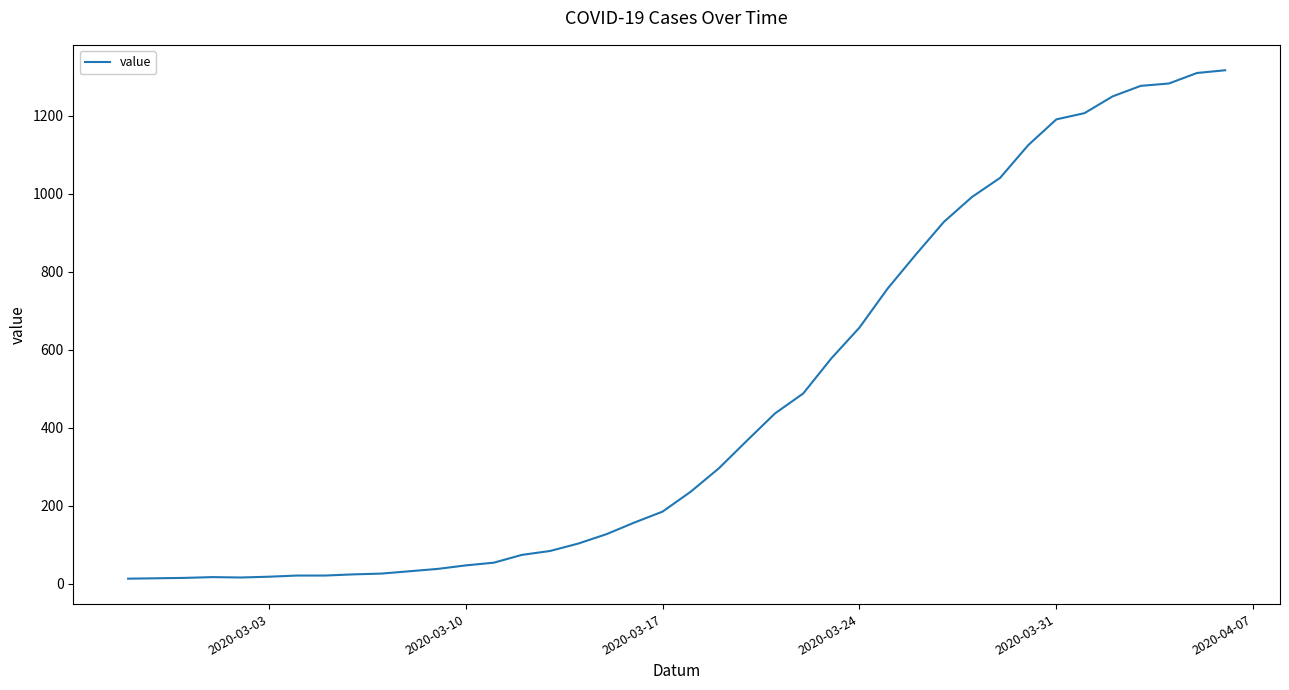

What is the maximum value shown in the chart?

1317